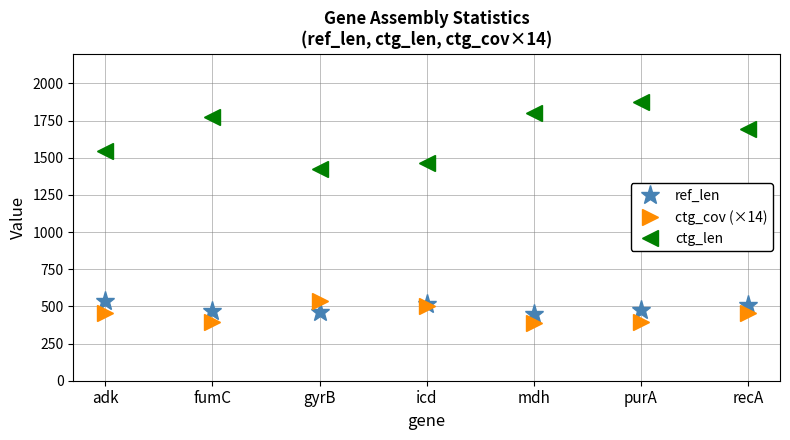

True or false: ctg_len has more than 1 points higher than both neighbors.

True